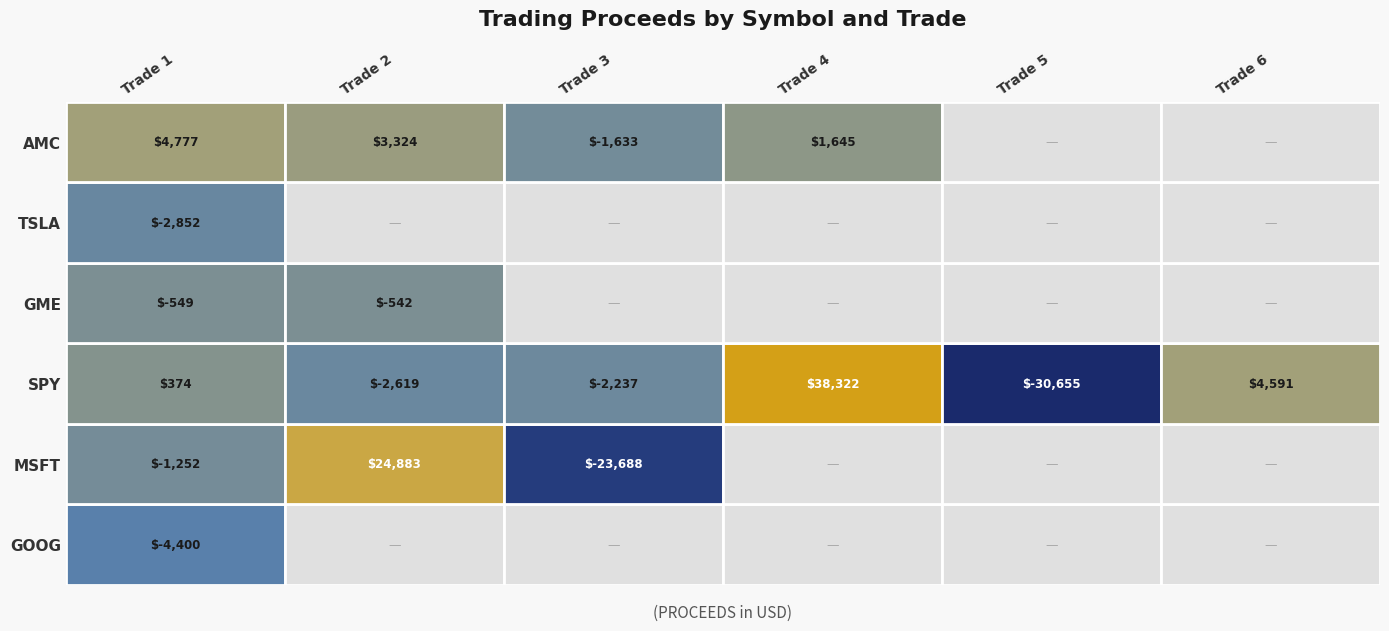

Is it true that GME equals -224.9 at 2?

False